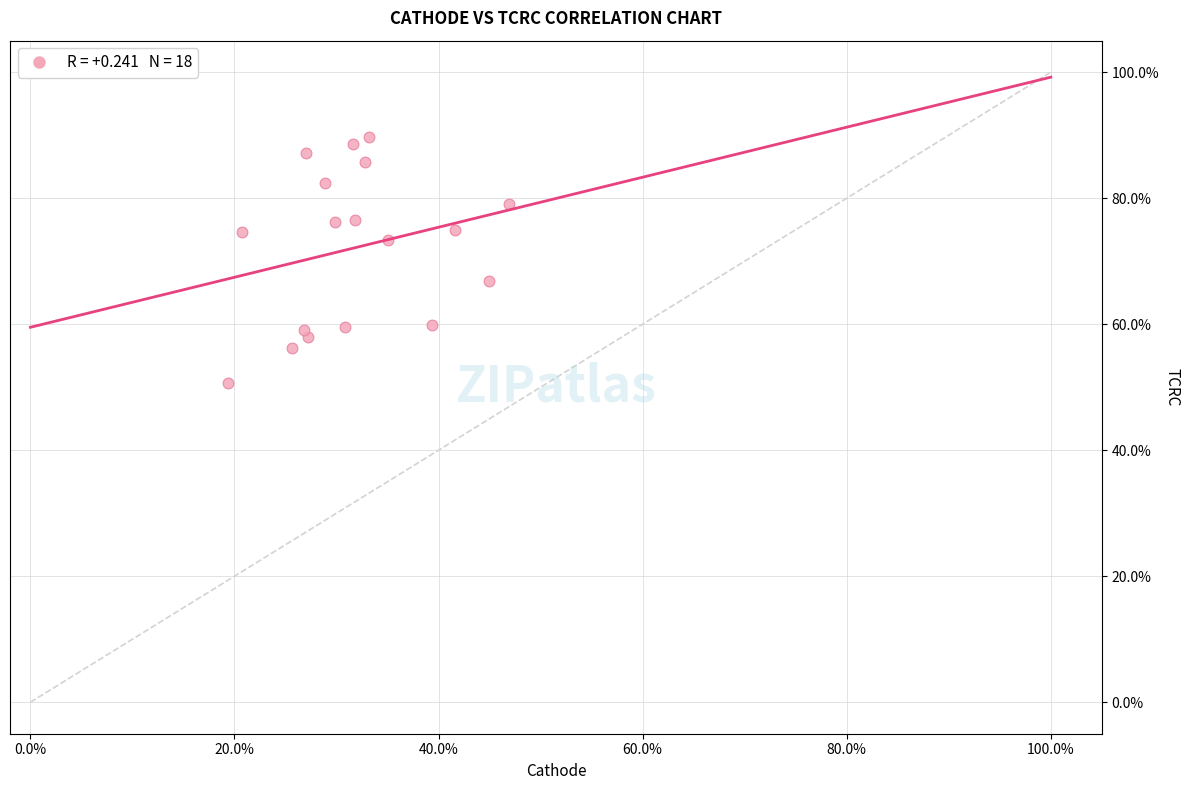

What is the range of X values (max minus min)?

27.6